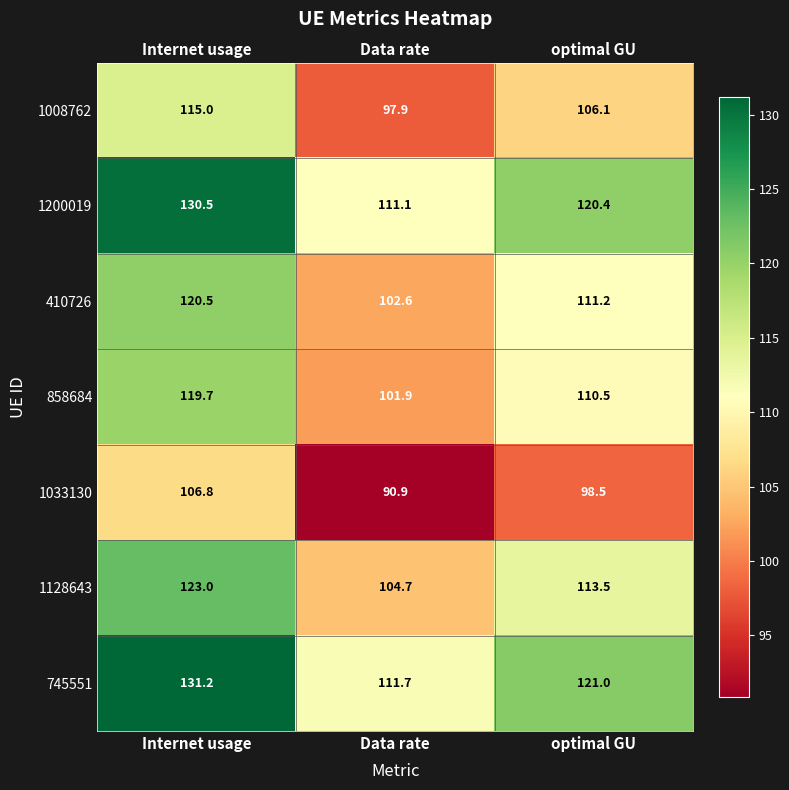

Rank the series at Internet usage from highest to lowest value.

745551, 1200019, 1128643, 410726, 858684, 1008762, 1033130